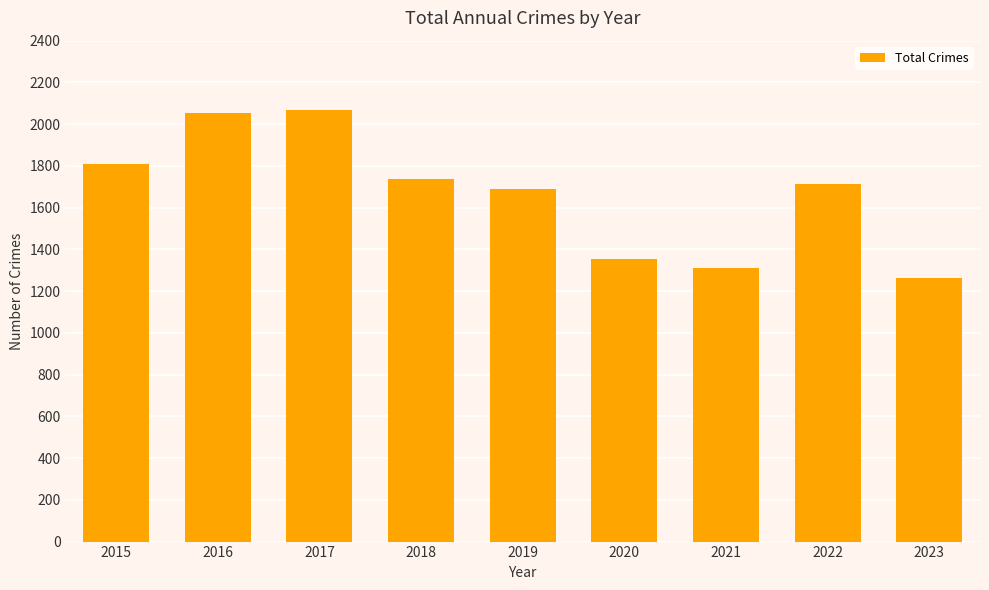

How many values are below 1712?

4